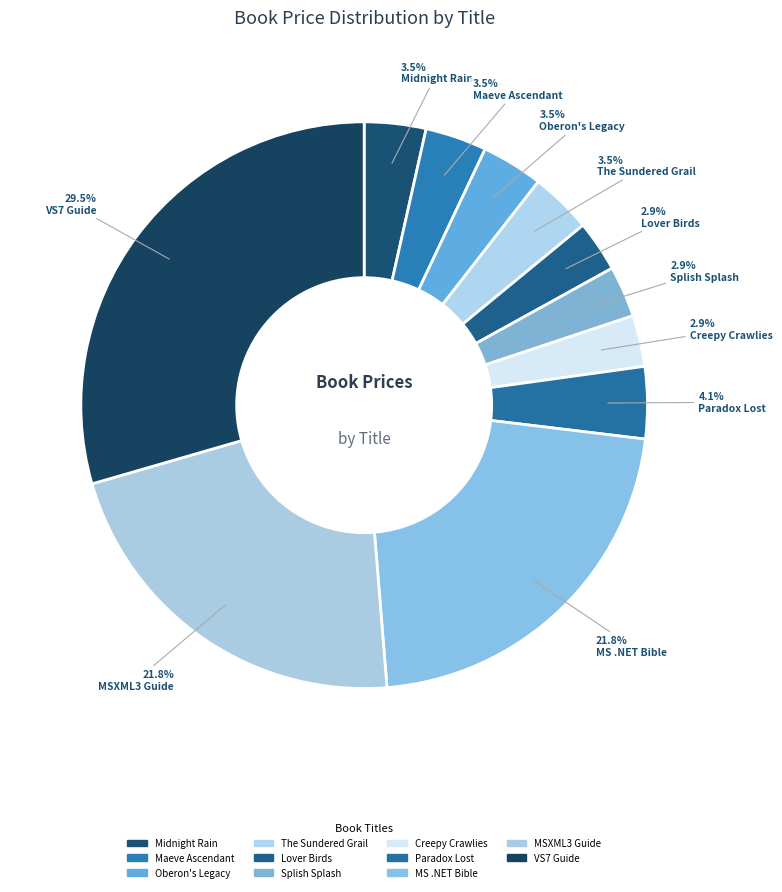

To the nearest percent, what portion does Midnight Rain represent?

4%